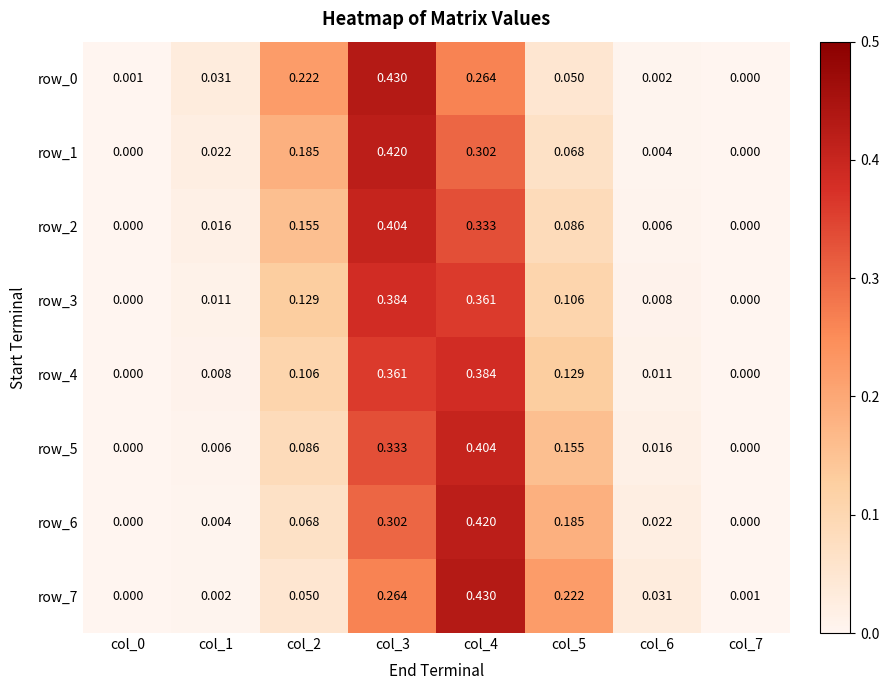

Is the value of row_1 at col_1 greater than the value of row_7 at col_0?

Yes